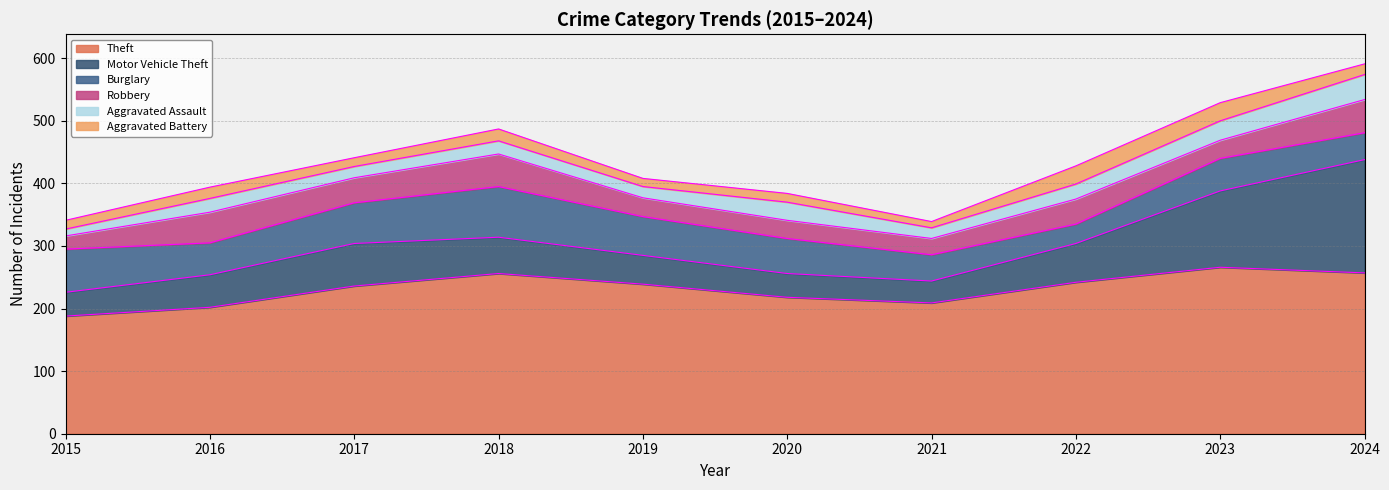

Which category has the highest value in the Burglary series?

2018